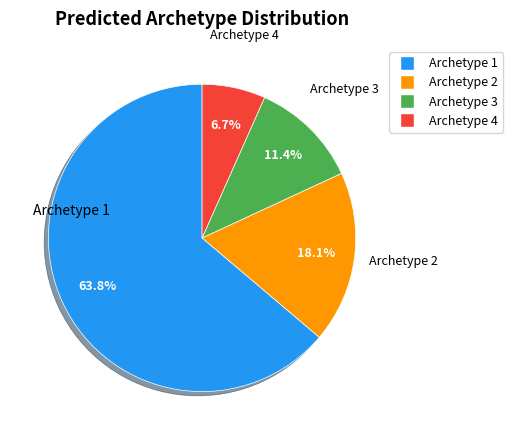

Between Archetype 2 and Archetype 1, which is larger?

Archetype 1